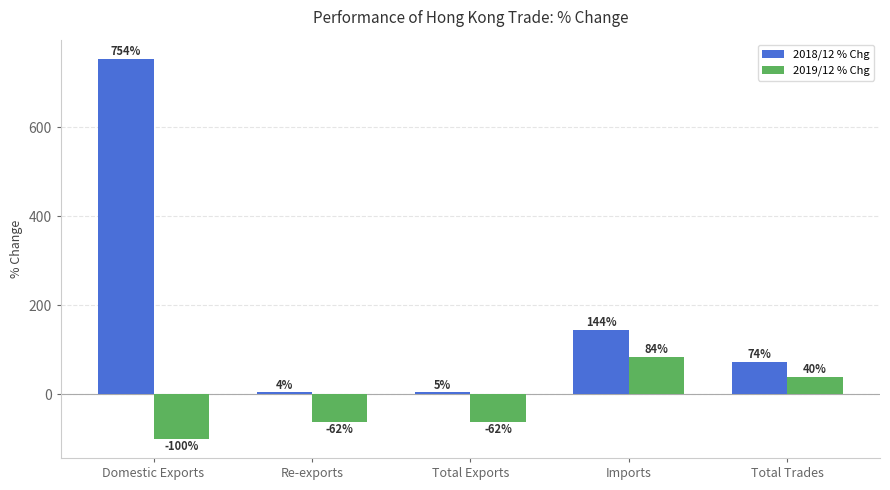

What is the greatest value displayed?

754.4